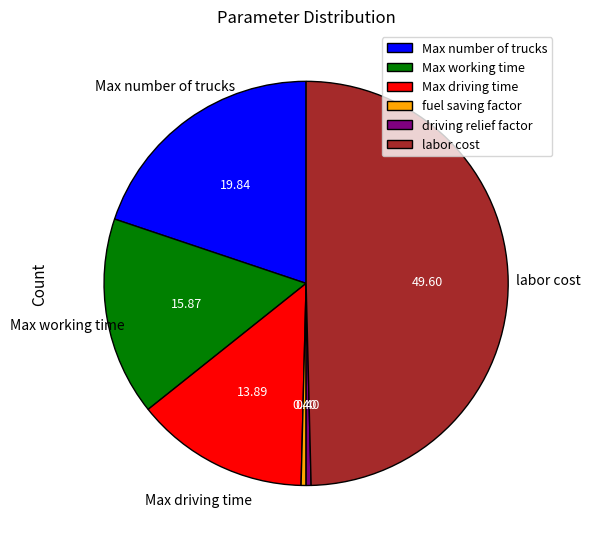

Does driving relief factor account for over 50% of the chart?

No